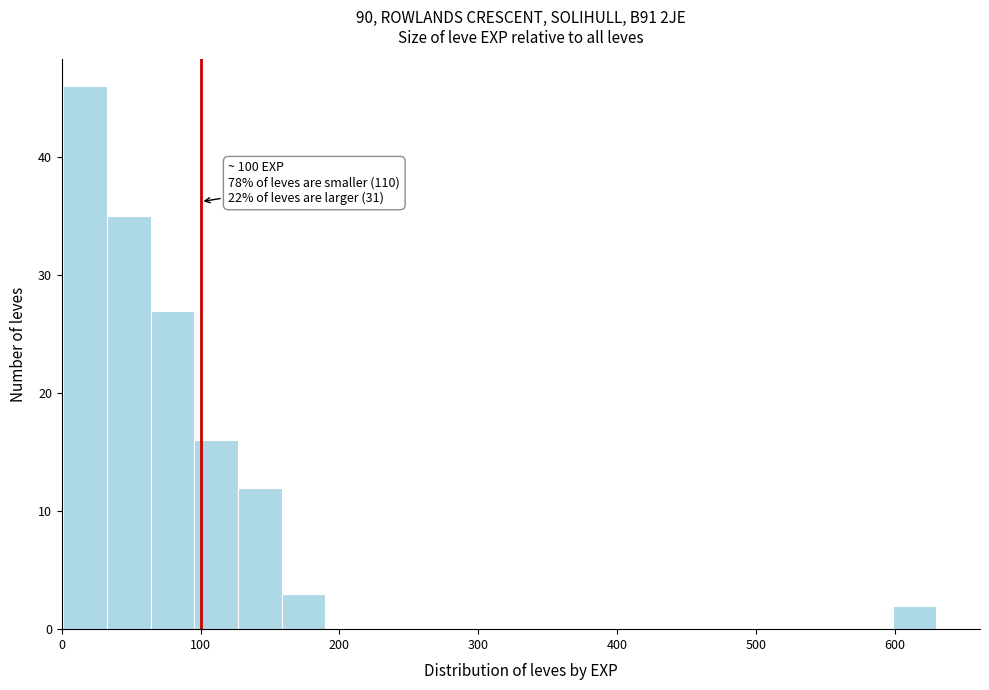

Read against the x-axis, roughly where is the centre of the tallest bar?

20